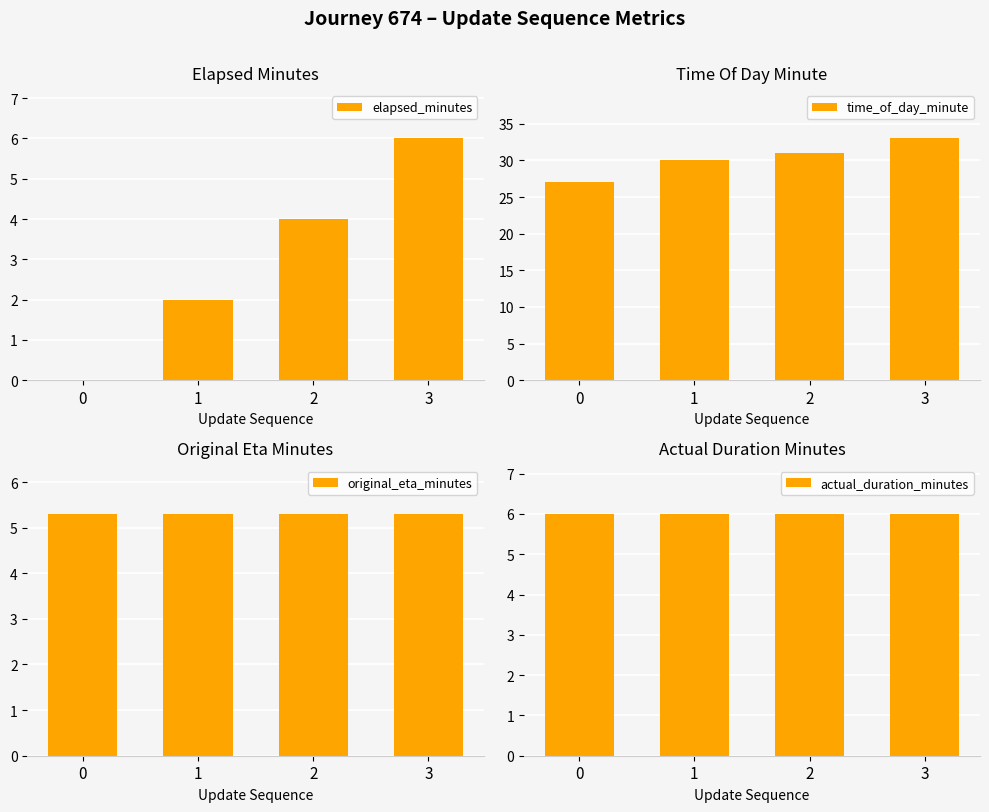

What is the value of the original_eta_minutes bar at the 4th from the left?

5.3